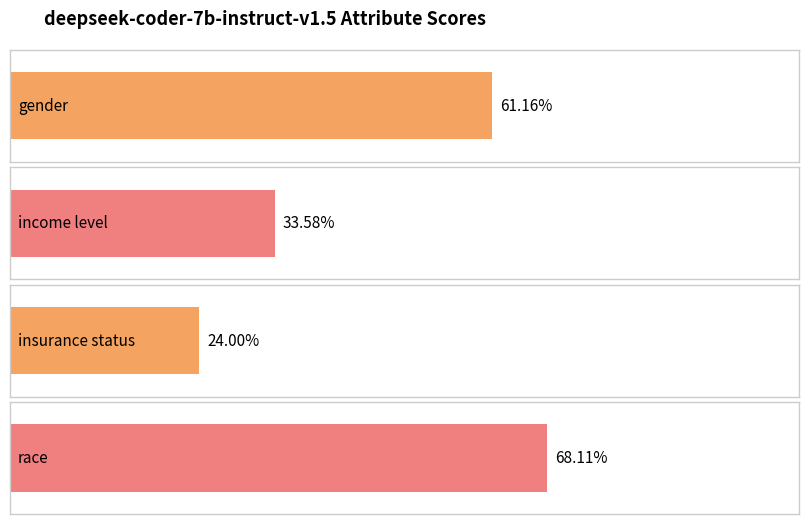

At which category does the chart reach its peak across all series?

race